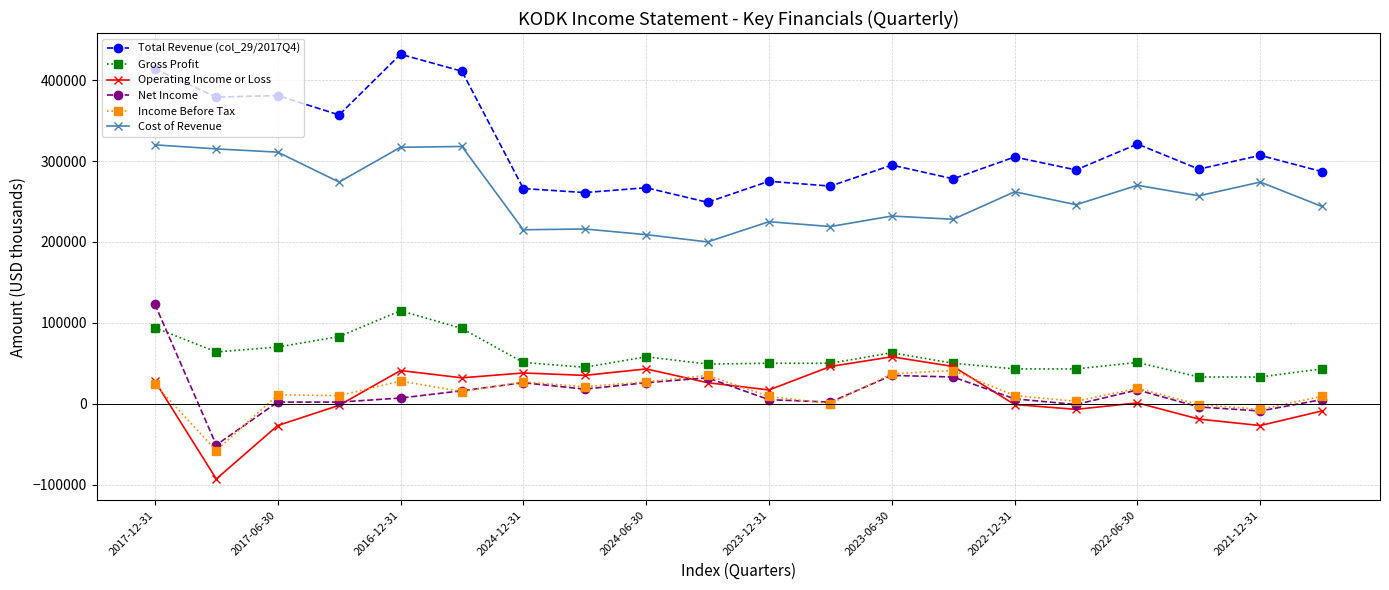

What is the difference between the maximum and minimum values in the Cost of Revenue series?

120000